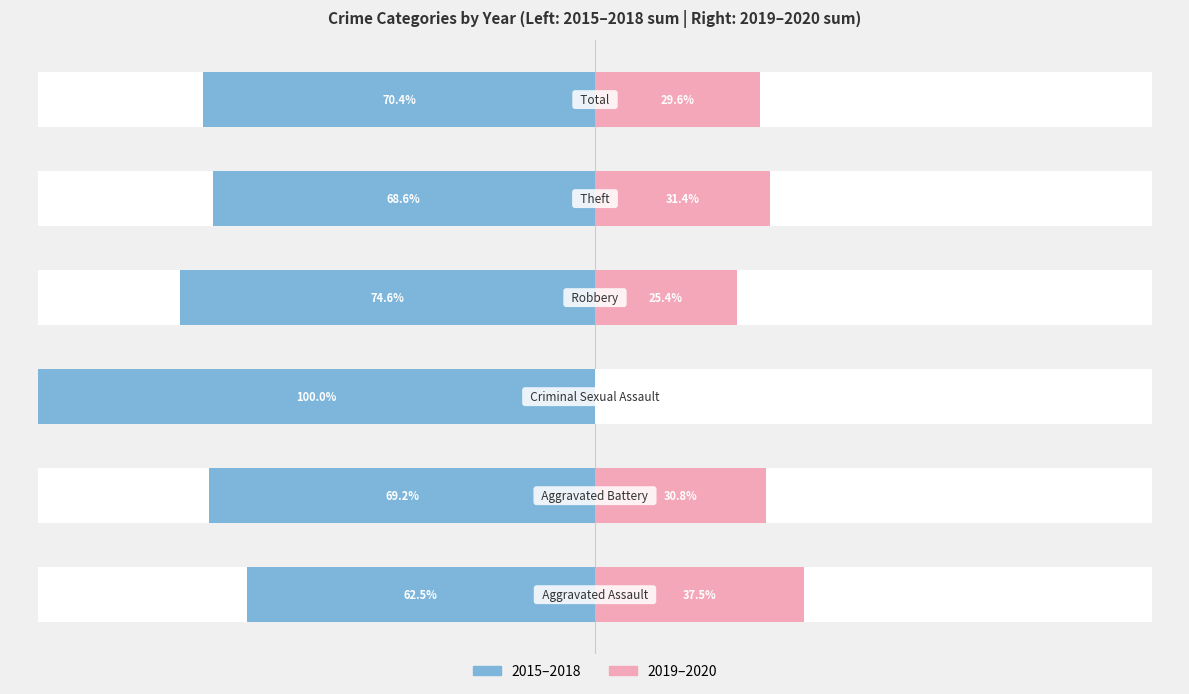

Is the value of 2015-2018 (sum) at 1 greater than the value of 2019-2020 (sum) at 4?

Yes